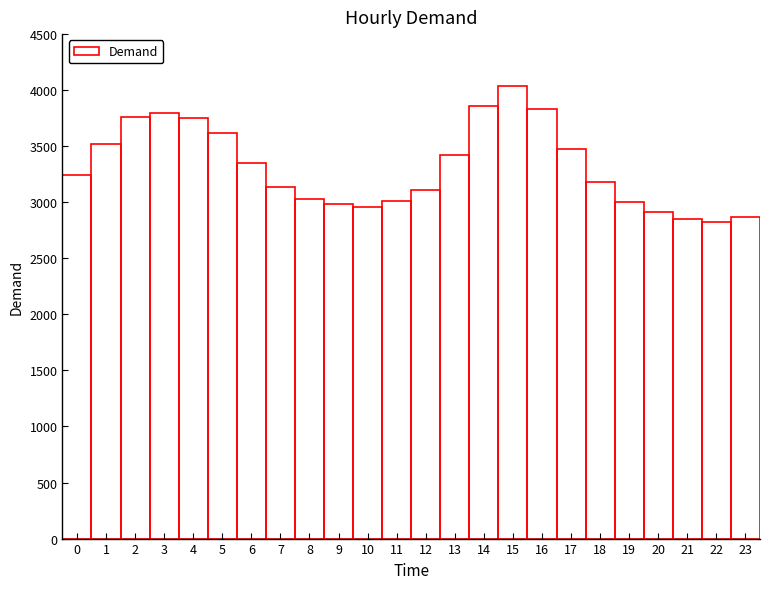

What is the sum of all values?

79538